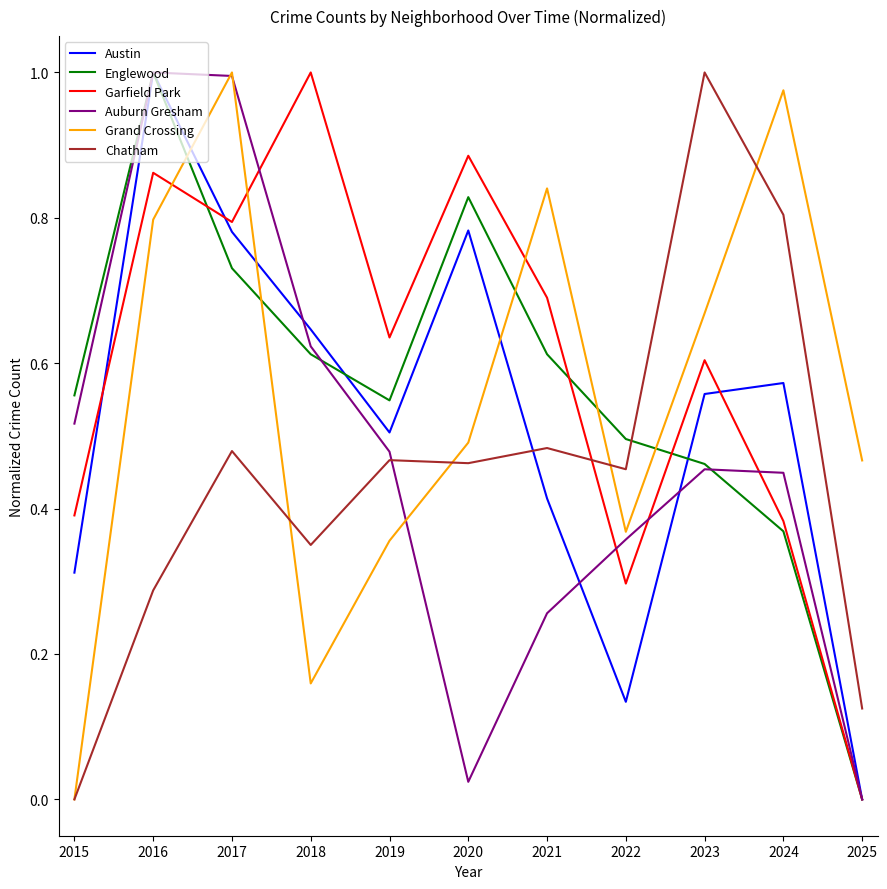

Is the value of Chatham at 2017 greater than the value of Austin at 2018?

No